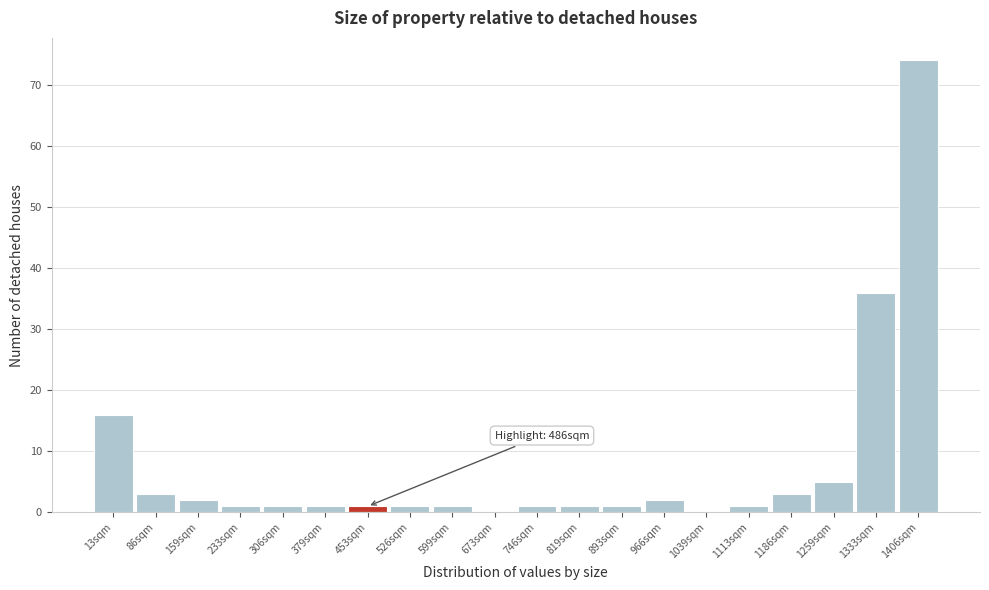

Reading right to left, what are all the values shown in this chart?

1406sqm=74	1333sqm=36	1259sqm=5	1186sqm=3	1113sqm=1	1039sqm=0	966sqm=2	893sqm=1	819sqm=1	746sqm=1	673sqm=0	599sqm=1	526sqm=1	453sqm=1	379sqm=1	306sqm=1	233sqm=1	159sqm=2	86sqm=3	13sqm=16